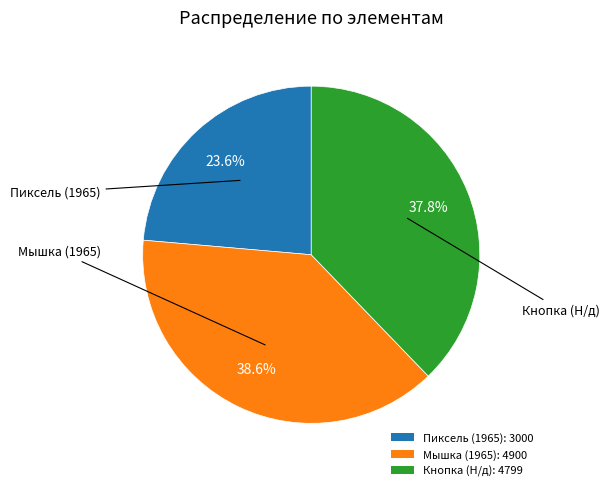

Does Кнопка (Н/д) represent more than half of the total?

No